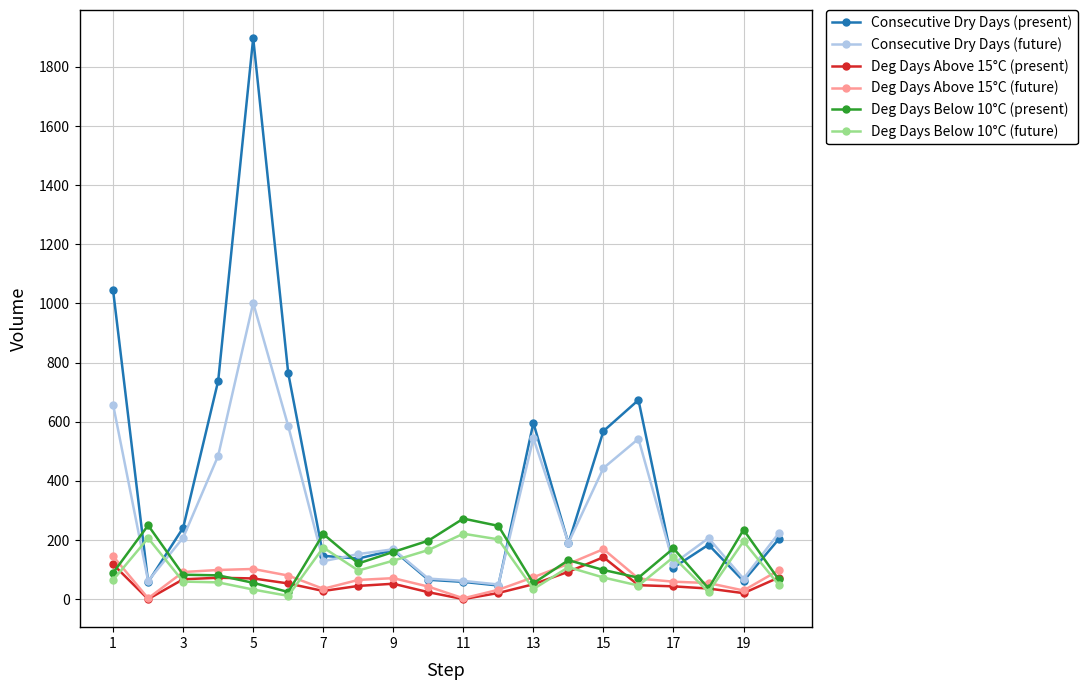

What is the sum of all Consecutive Dry Days (present) values?

7943.8